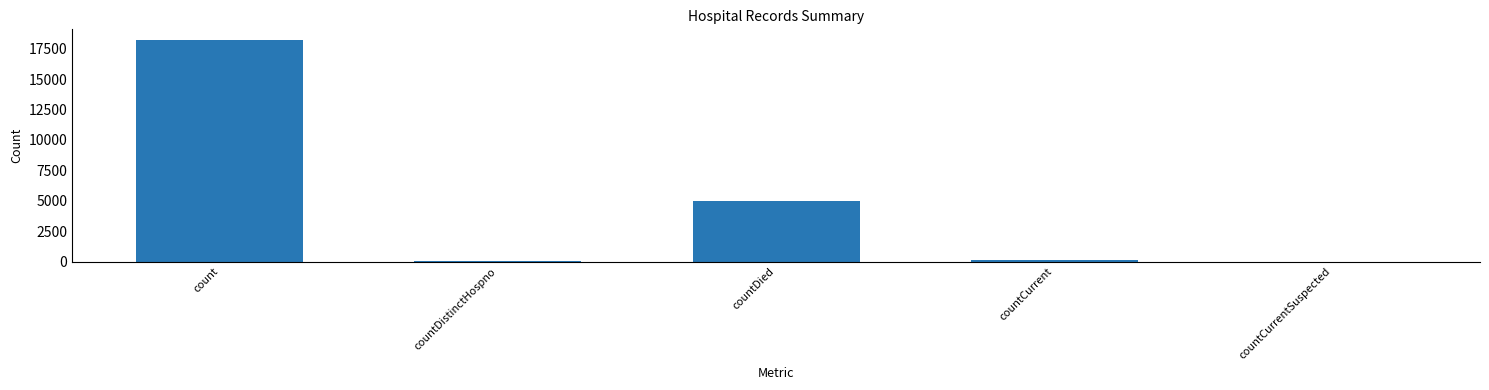

What is the change in value from countDistinctHospno to countCurrentSuspected?

-54